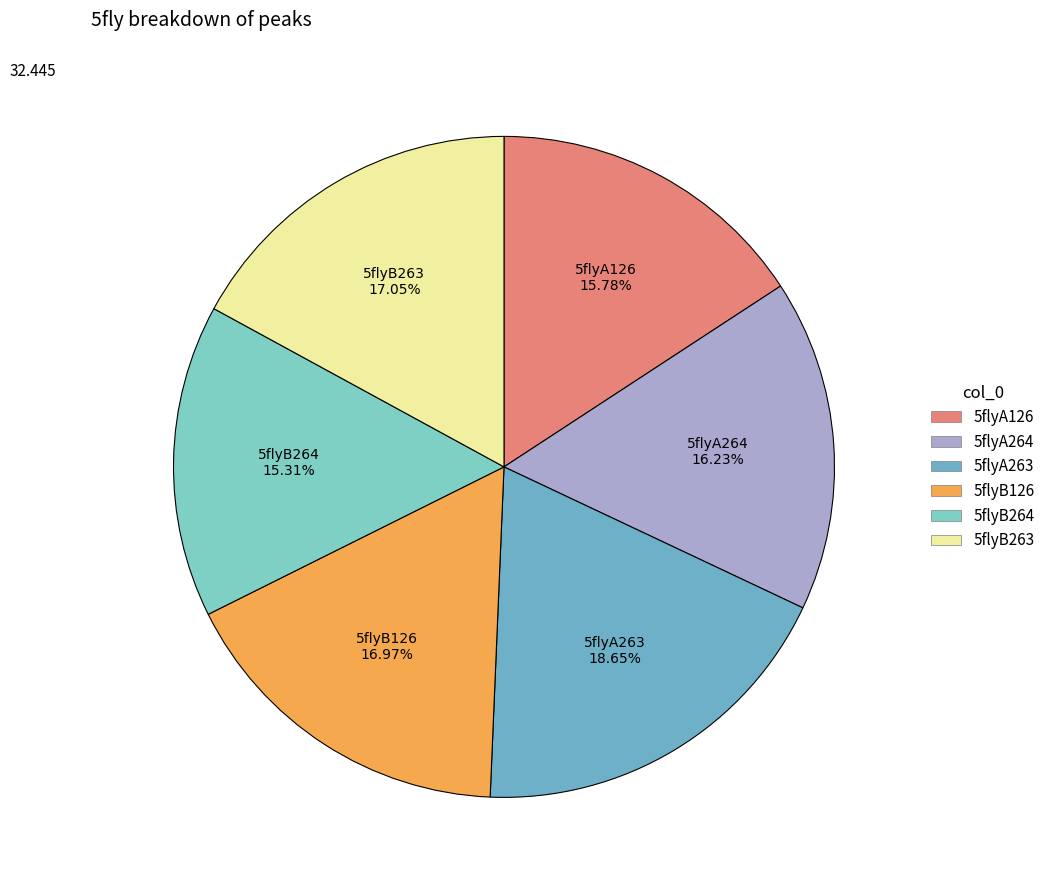

Combined, what portion of the pie is 5flyB264 and 5flyA263?

34.0%